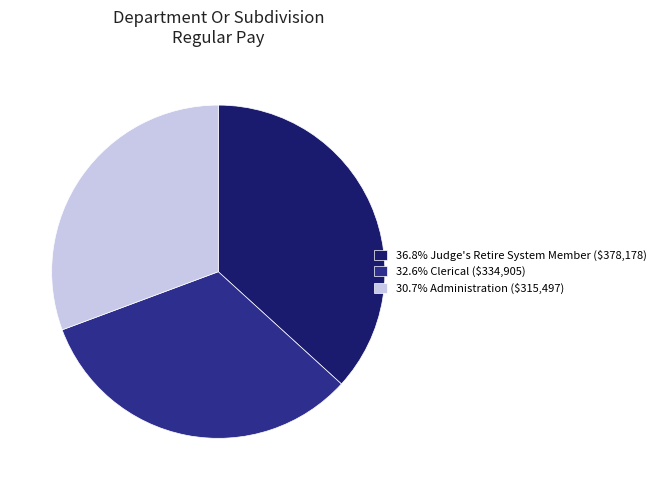

Does 32.6% Clerical ($334,905) represent more than half of the total?

No